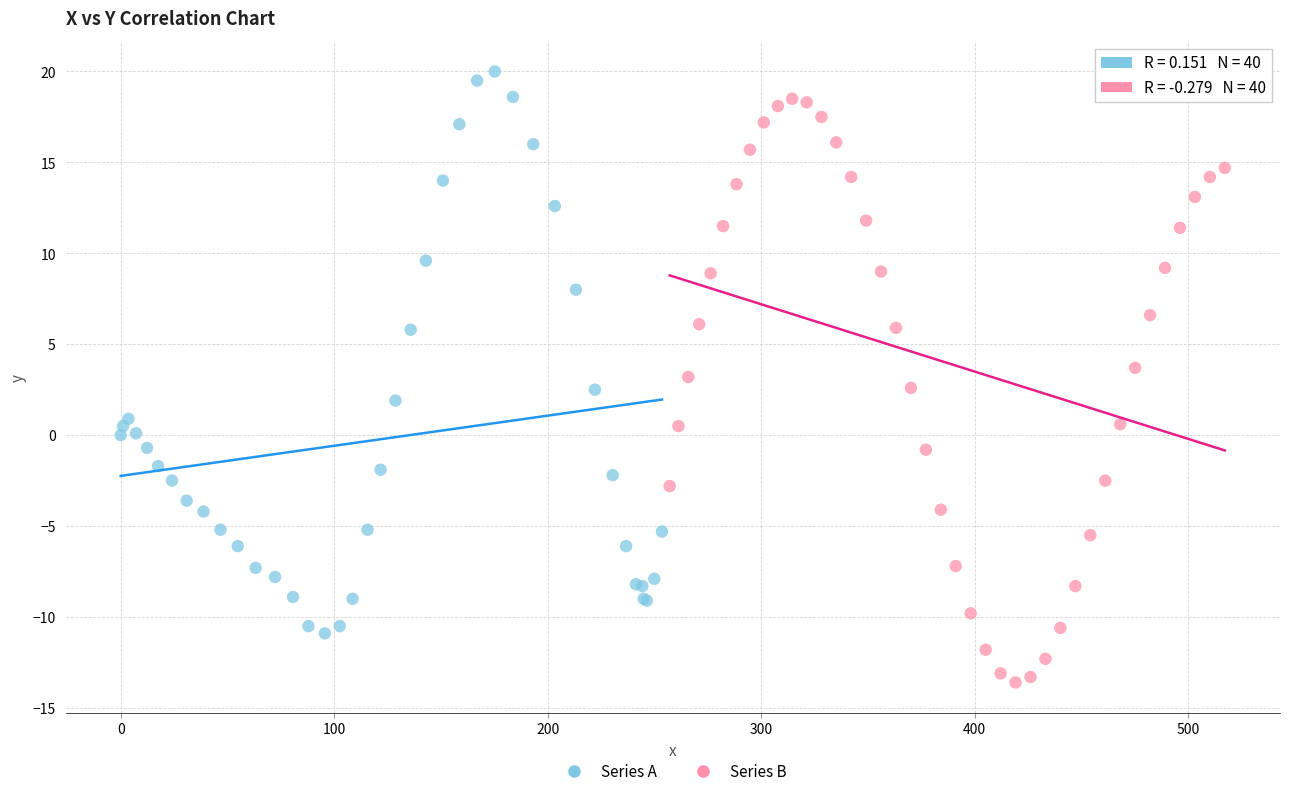

Which series contains the lowest Y value?

Series B